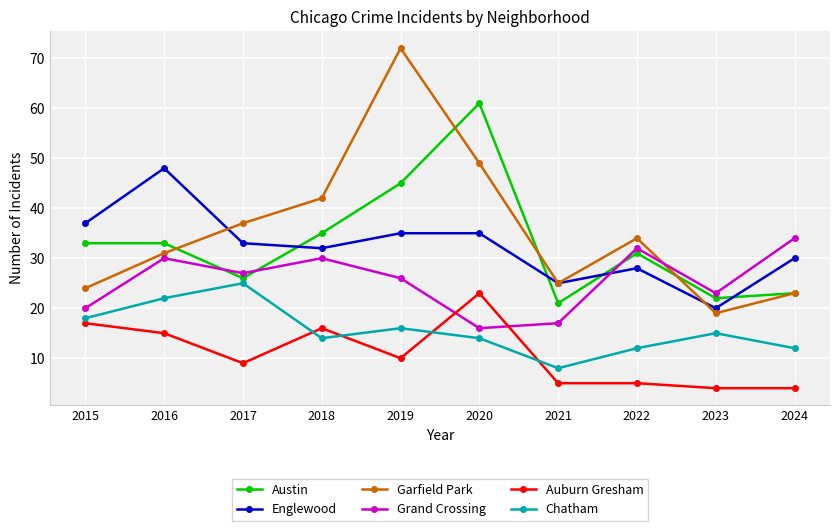

Read the Chatham value at 2021.

8